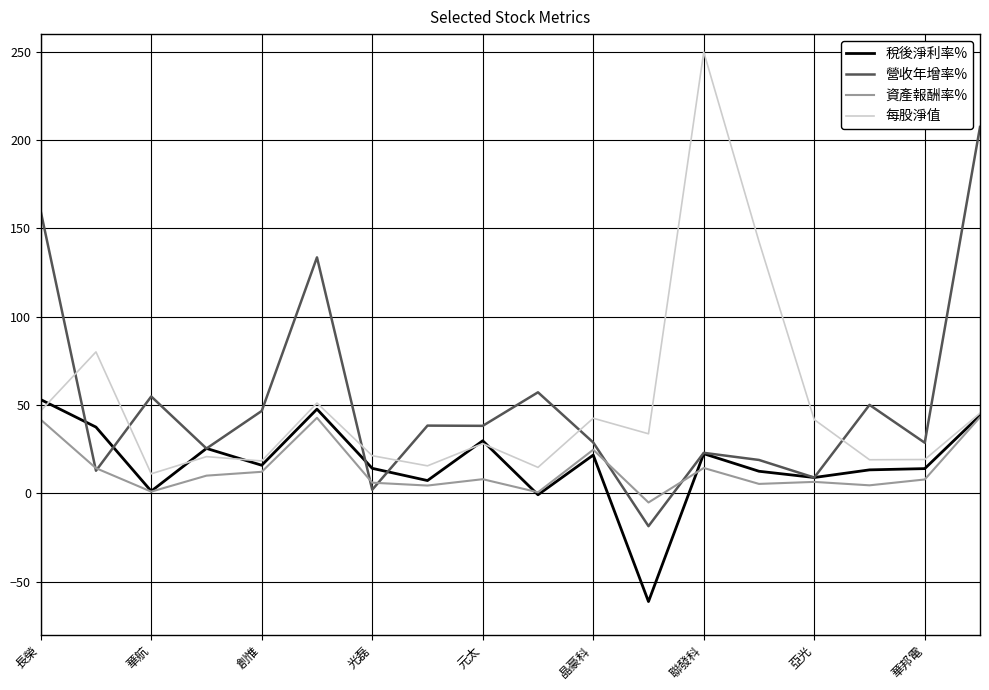

What is the smallest value displayed?

-61.3